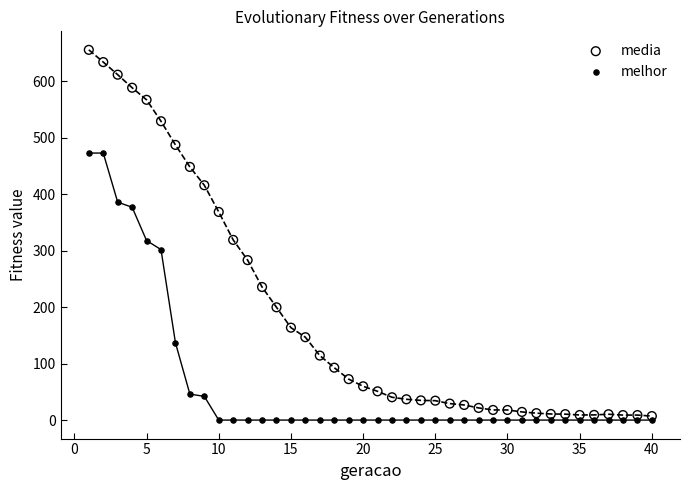

Which series has the widest spread of Y values?

media